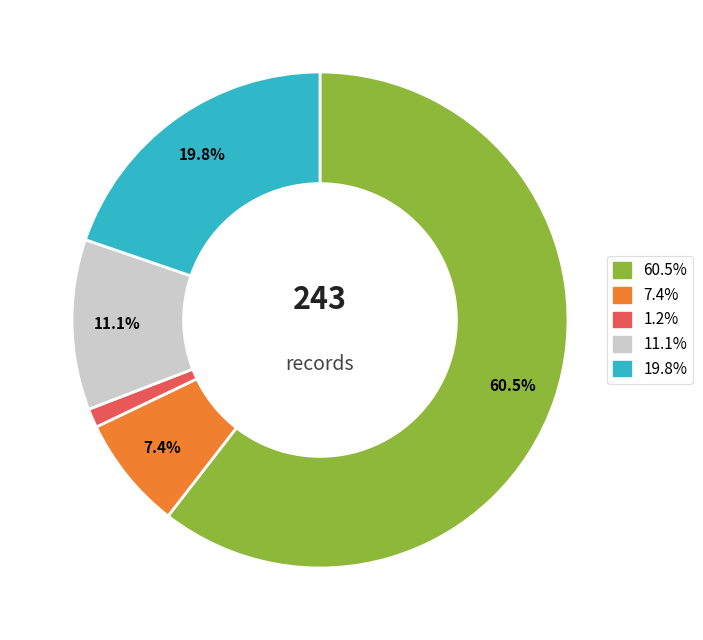

Is there any slice that represents more than half of the pie?

Yes